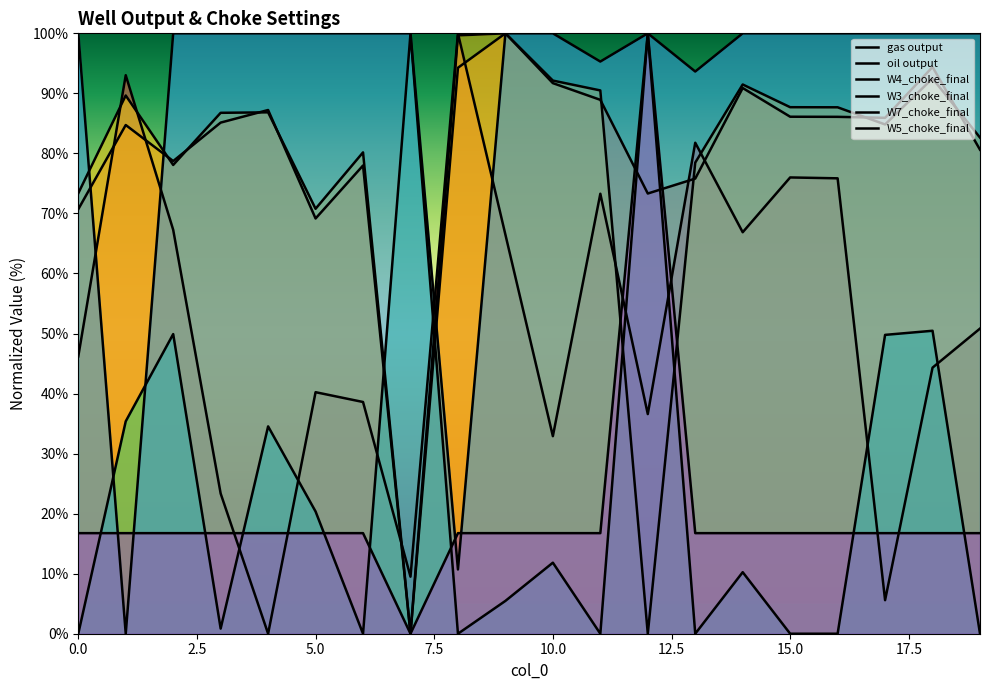

True or false: W7_choke_final and W3_choke_final intersect in this chart.

True